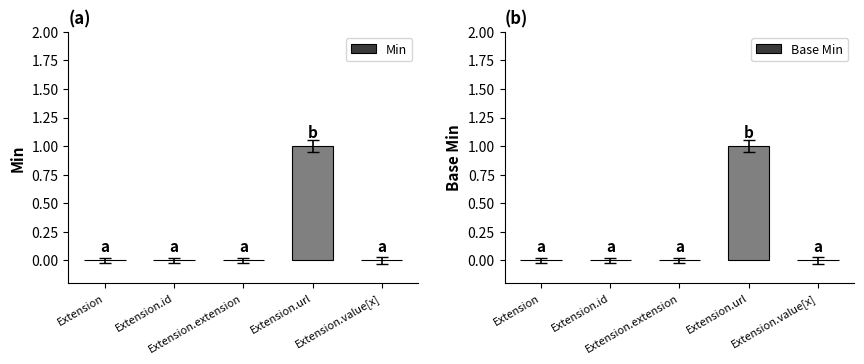

Which series has the widest spread of values?

Min